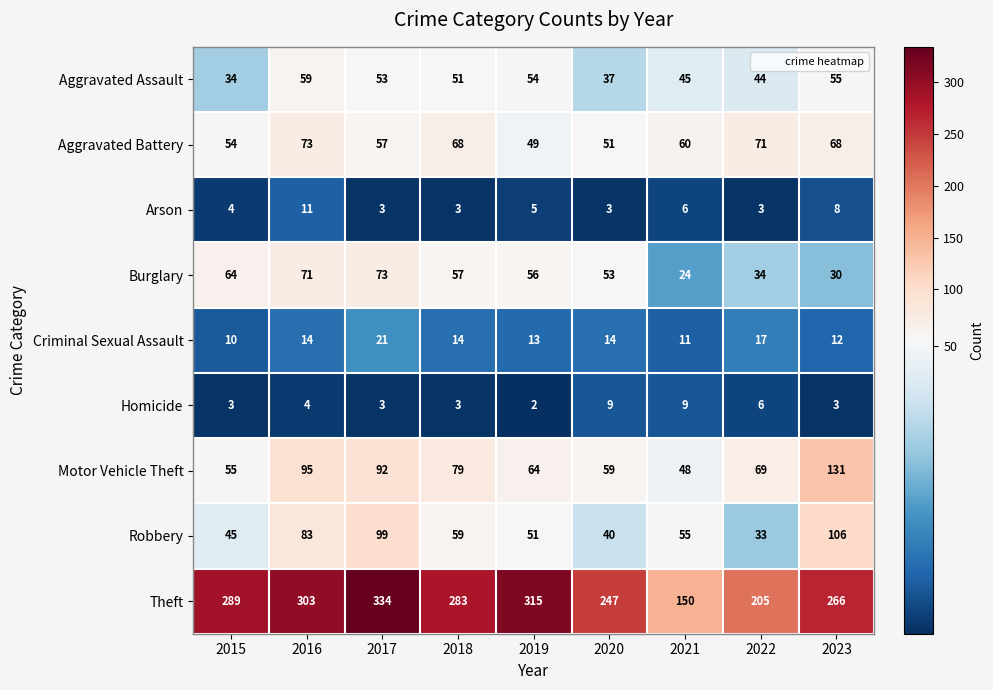

What is the sum of all Robbery values?

571